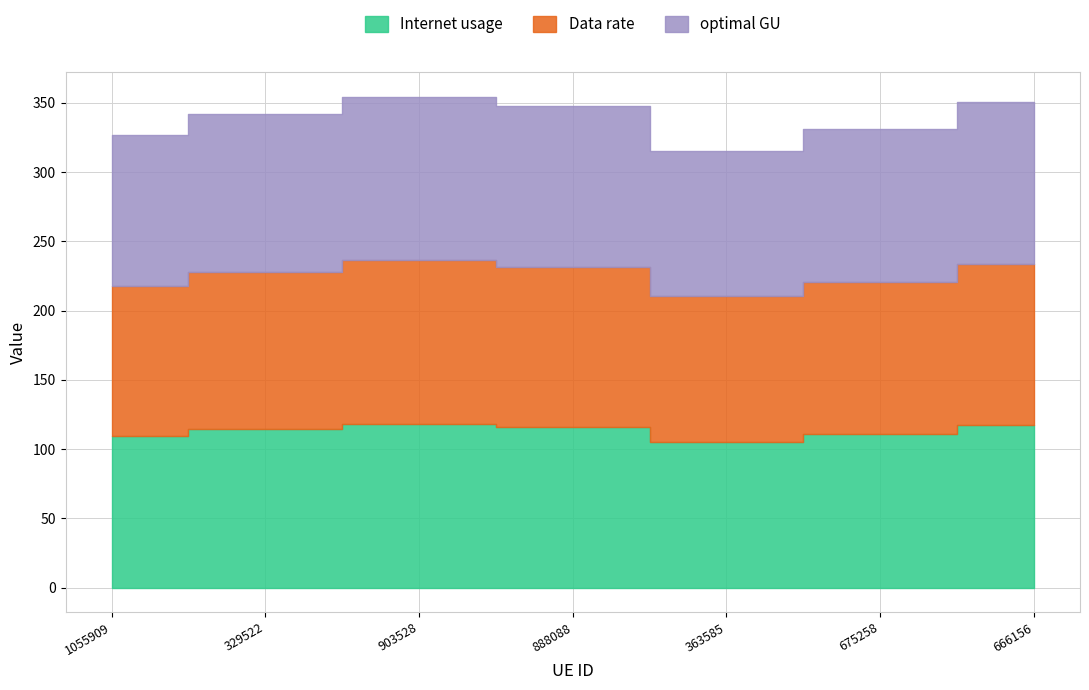

The value of optimal GU at 329522 is 107.5. True or false?

False